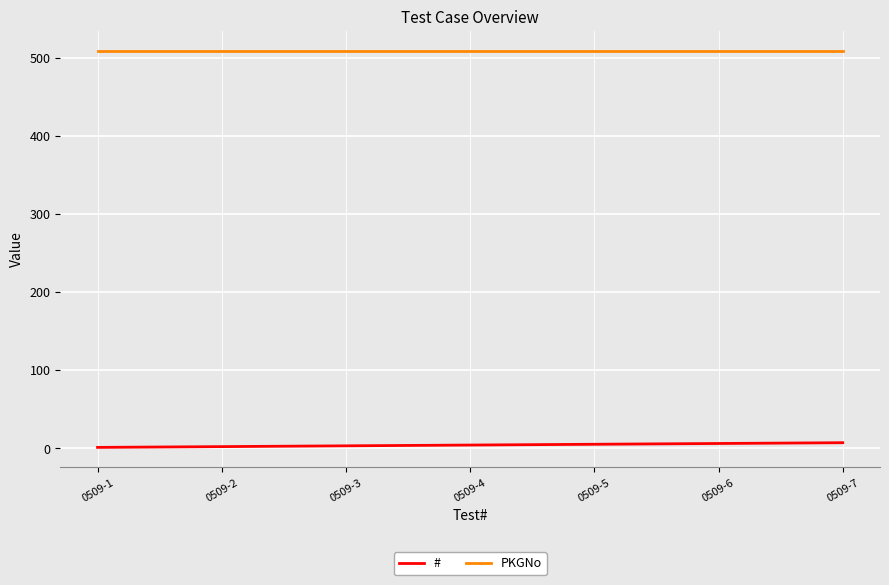

Read the # value at 0509-3.

3